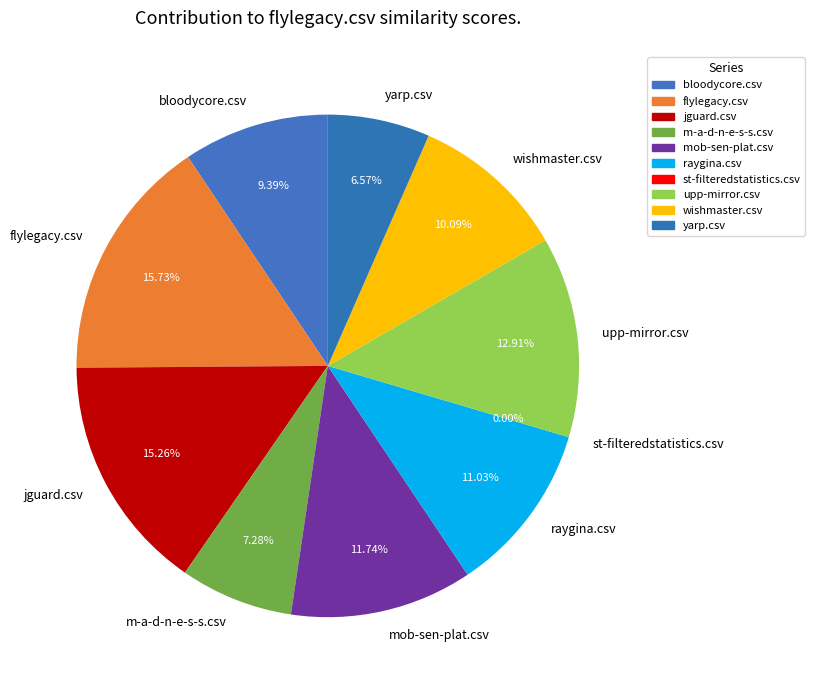

Rank the categories by value from lowest to highest.

st-filteredstatistics.csv, yarp.csv, m-a-d-n-e-s-s.csv, bloodycore.csv, wishmaster.csv, raygina.csv, mob-sen-plat.csv, upp-mirror.csv, jguard.csv, flylegacy.csv